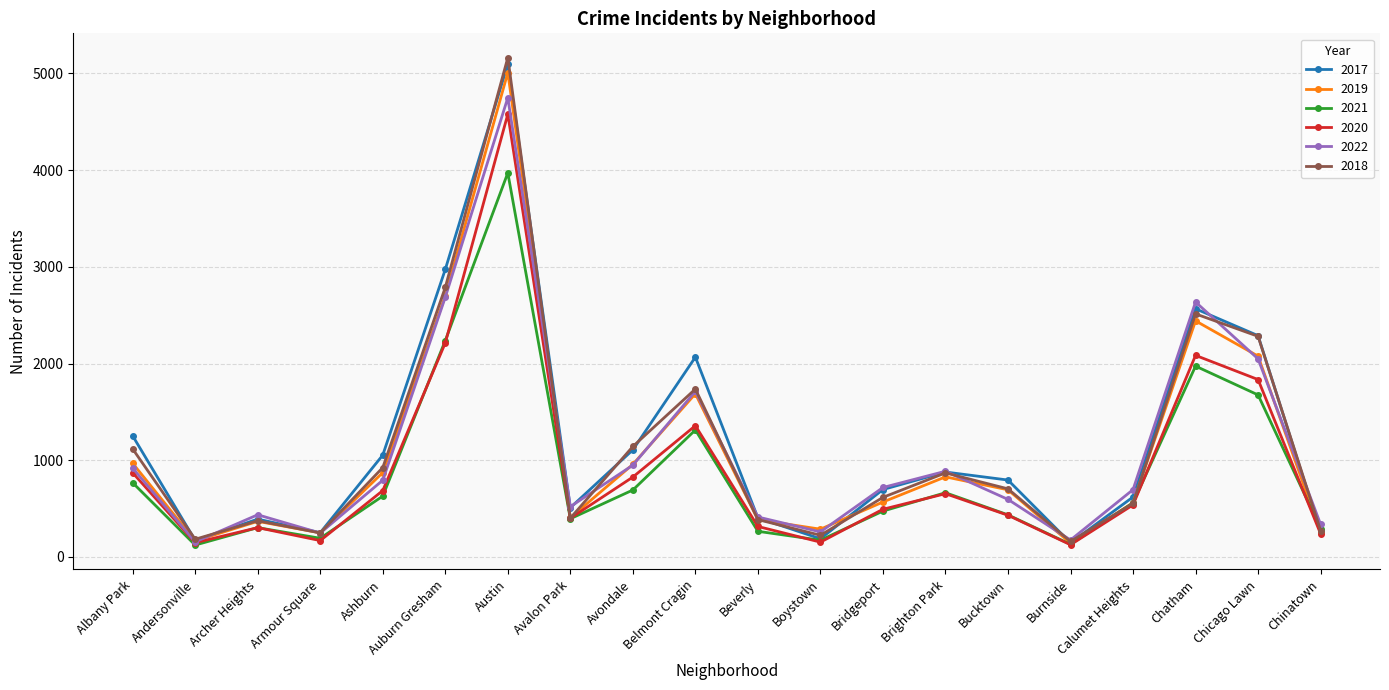

At how many categories does at least one series exceed 2164?

4